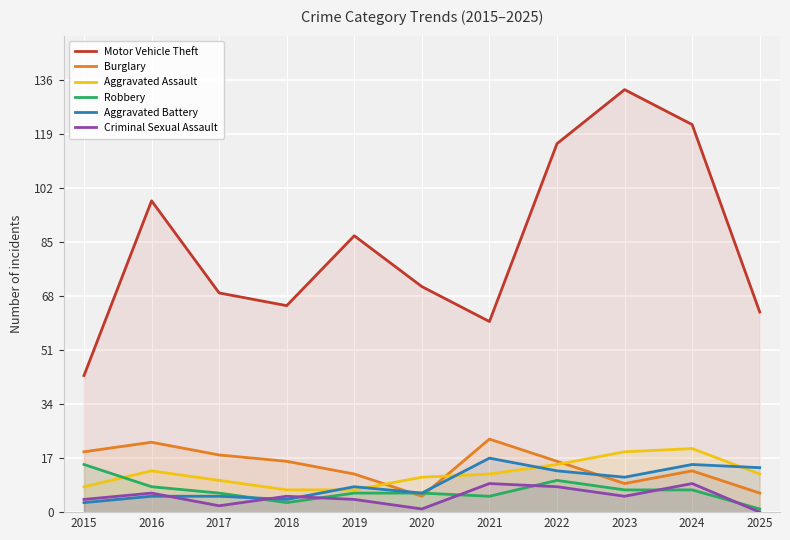

What value does the Aggravated Assault series have at 2023, to the nearest 10?

20